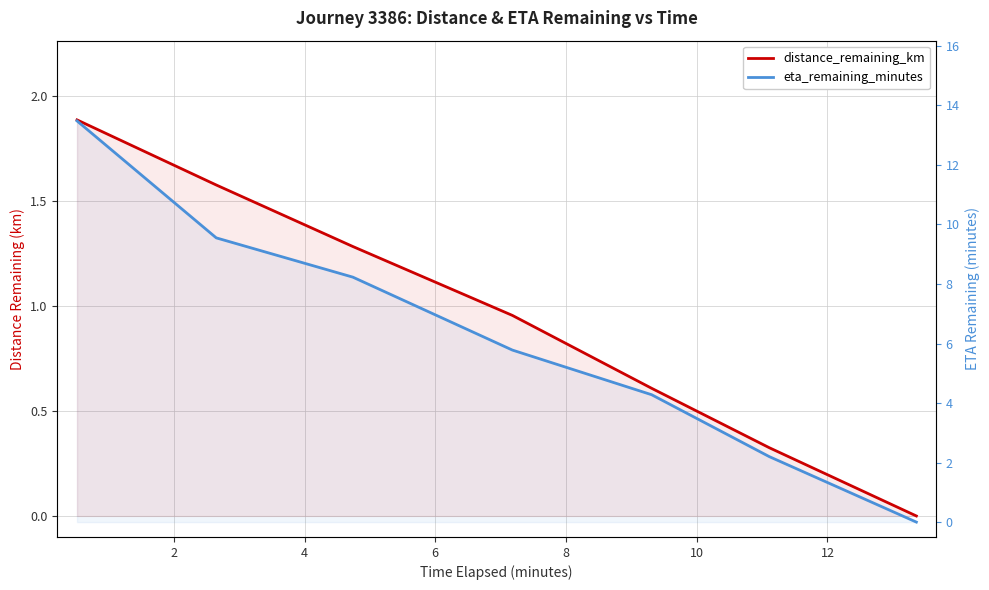

Rank the series by their maximum value, from highest to lowest.

eta_remaining_minutes, distance_remaining_km